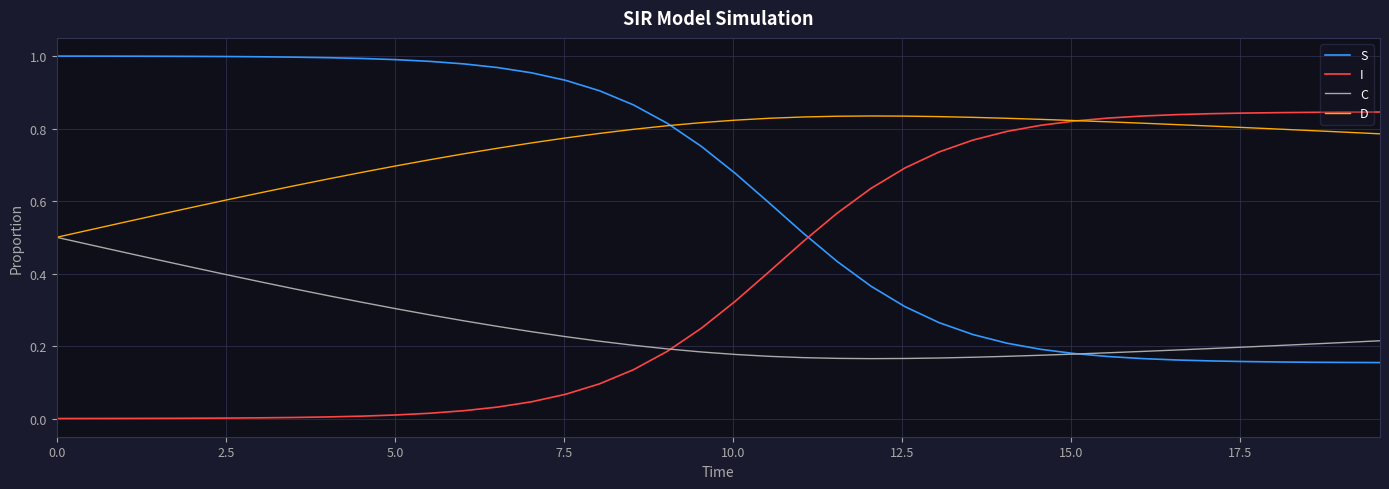

Which series has the largest total across all categories?

D